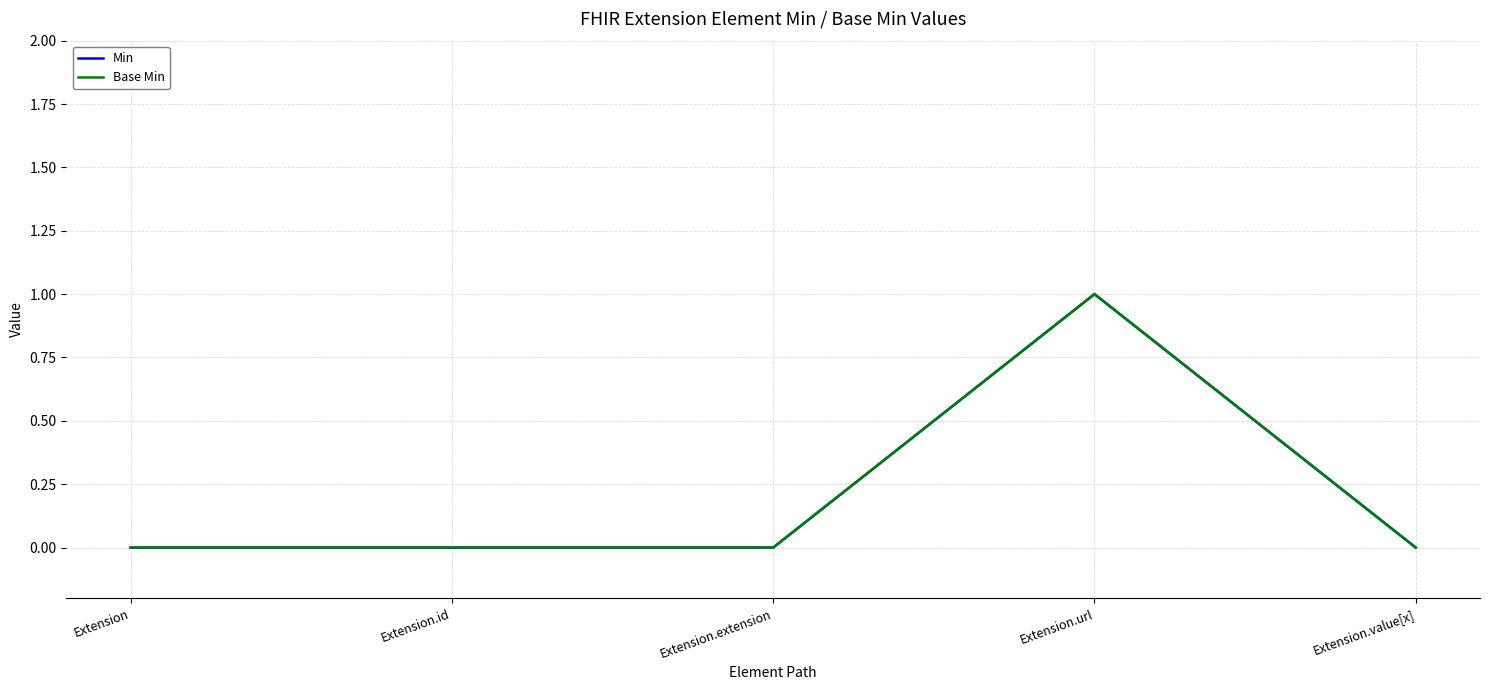

Does the chart have visible grid lines?

Yes